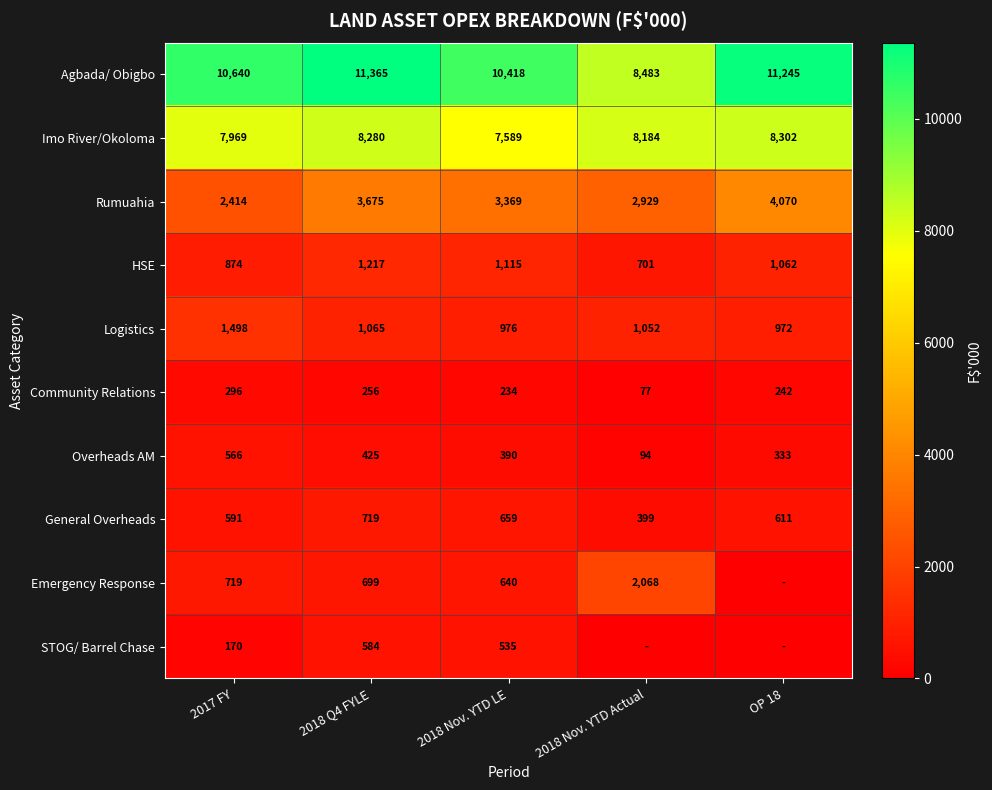

Is the value of General Overheads at 2017 FY greater than the value of Rumuahia at OP 18?

No